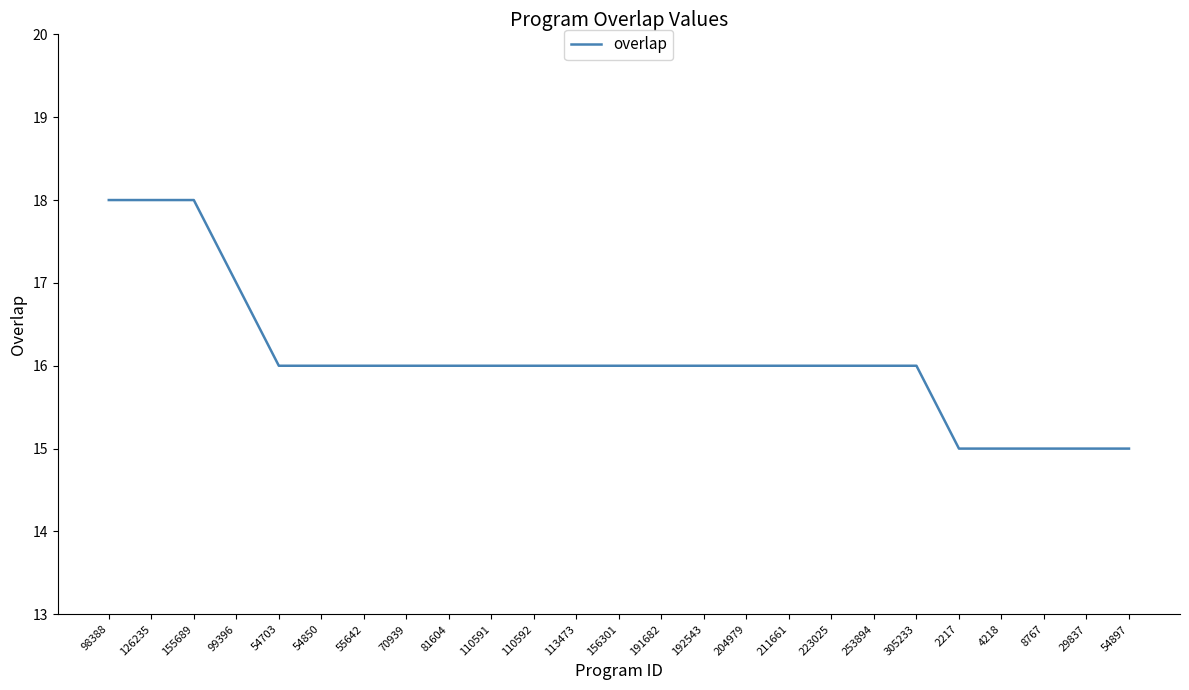

What is the minimum value shown in the chart?

15